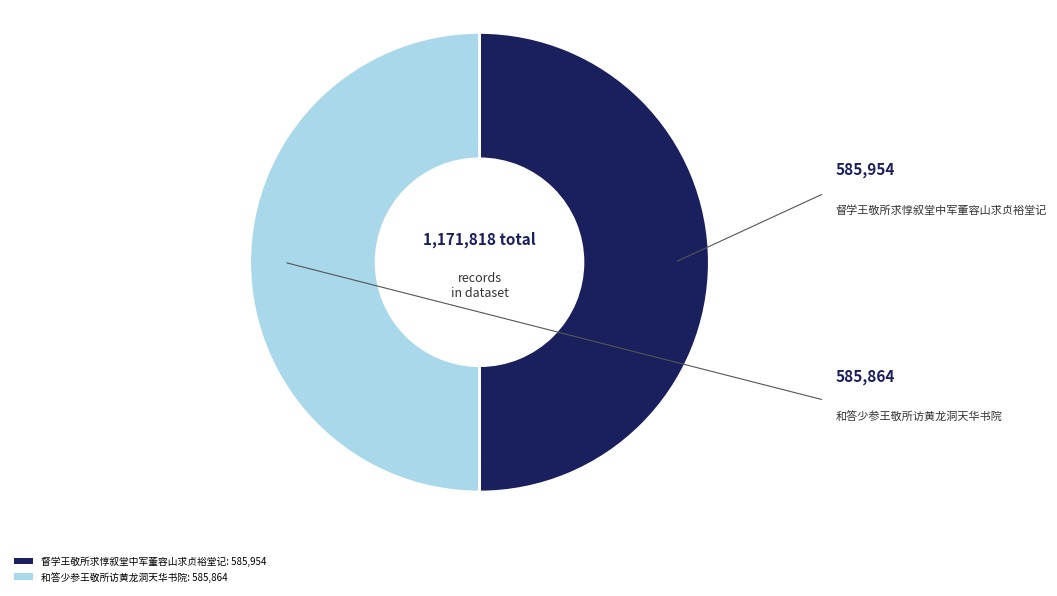

Is the sum of 督学王敬所求惇叙堂中军董容山求贞裕堂记 and 和答少参王敬所访黄龙洞天华书院 greater than half?

Yes